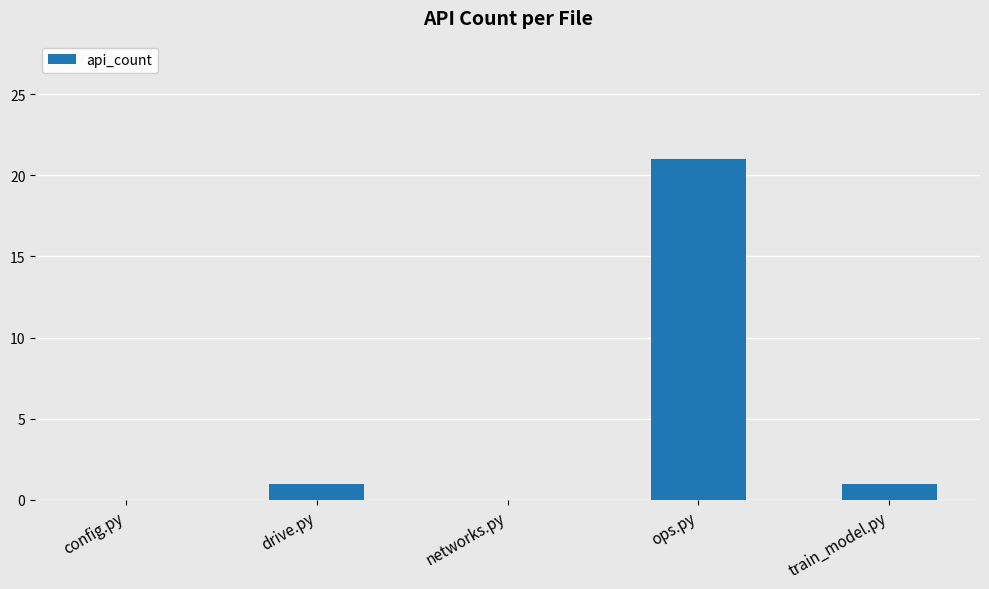

The value at config.py is 0. True or false?

True